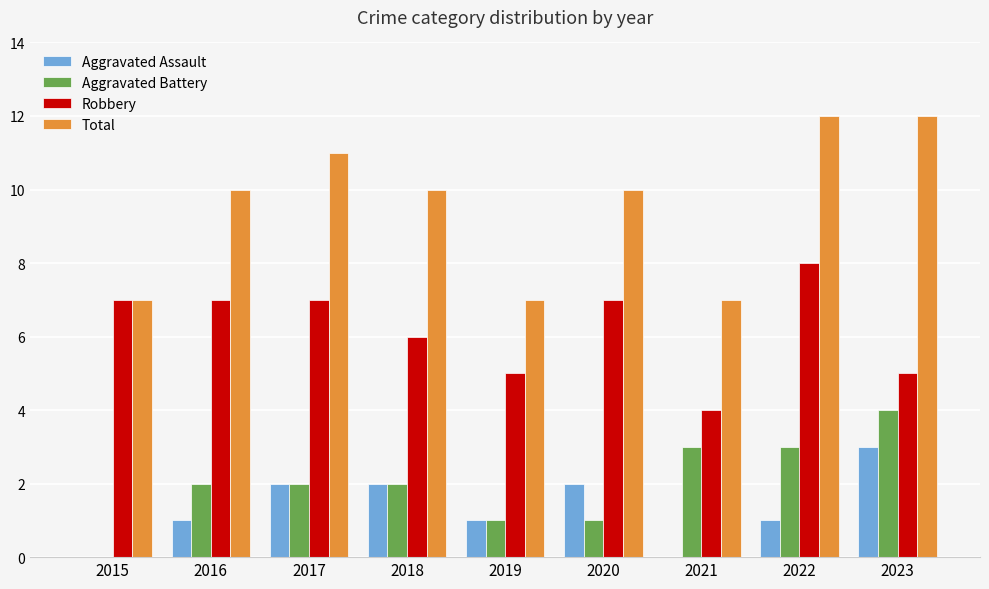

What is the spread (max minus min) of values at 2015?

7